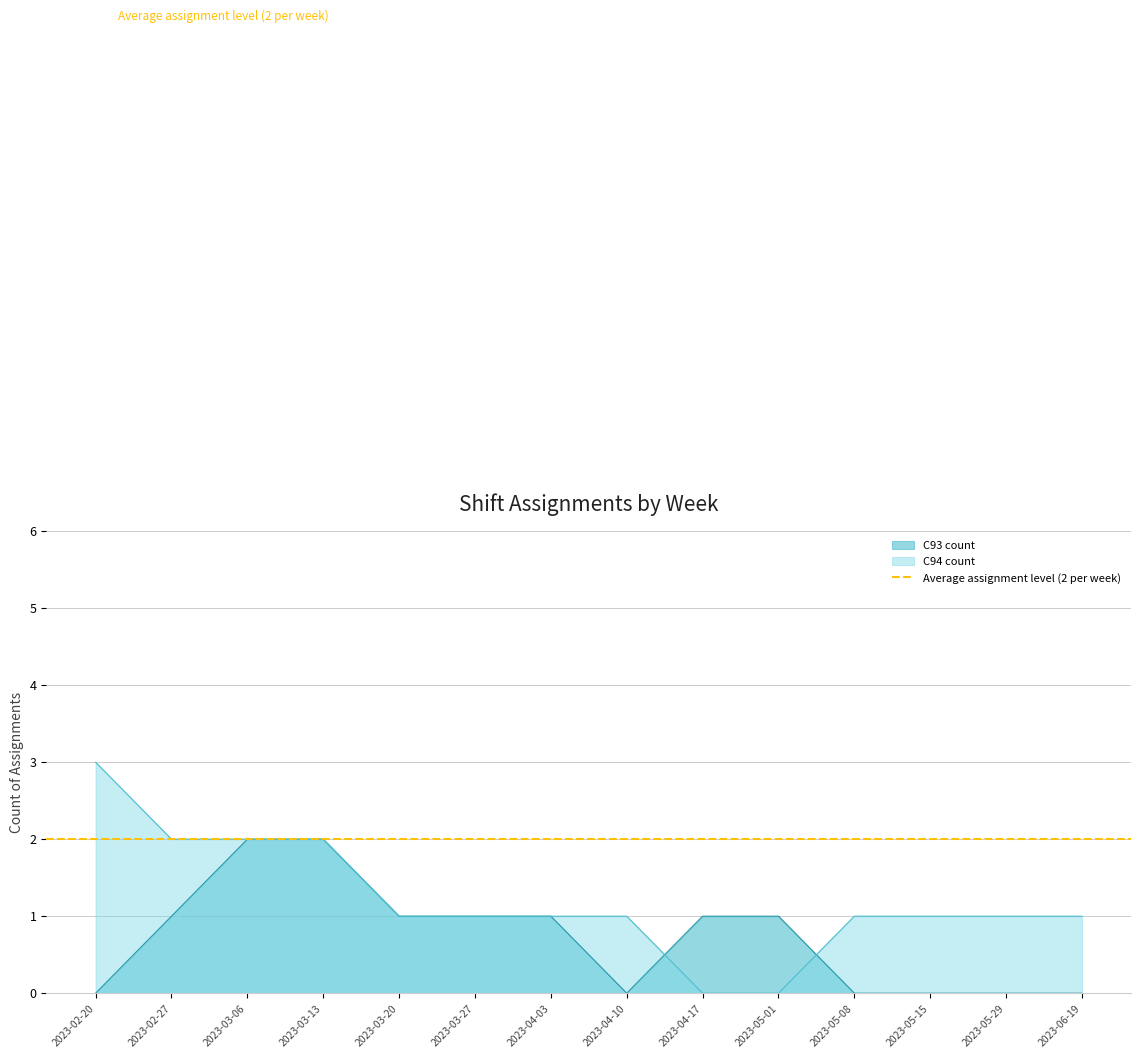

True or false: C94 count has a value of 2 at 2023-02-27.

True